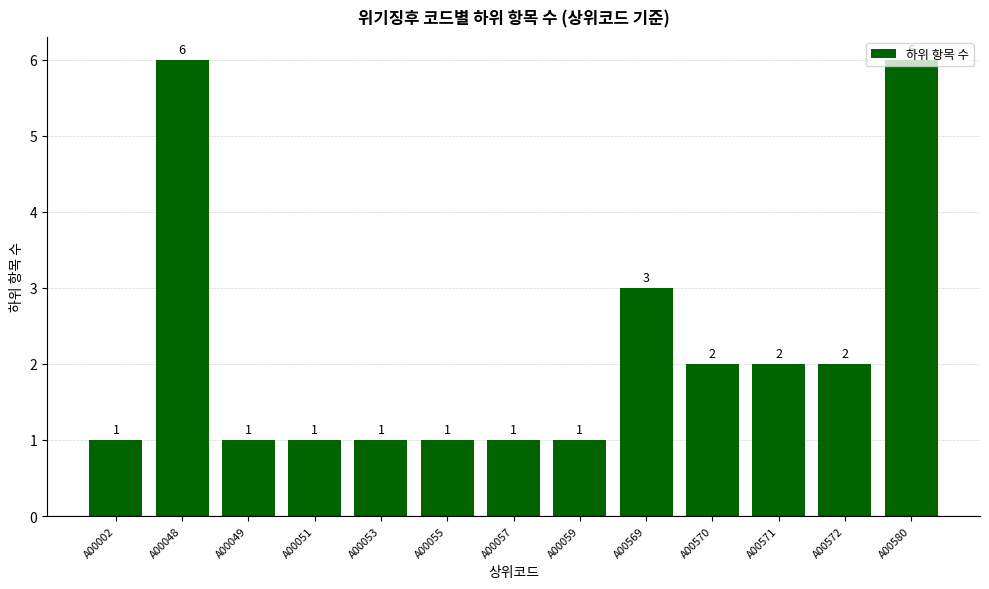

How many bars are there in total?

13